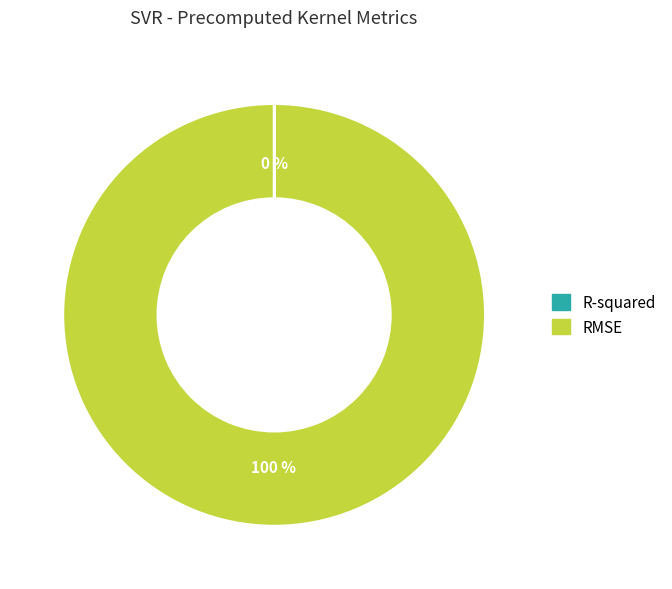

To the nearest percent, what is the average slice percentage?

50%